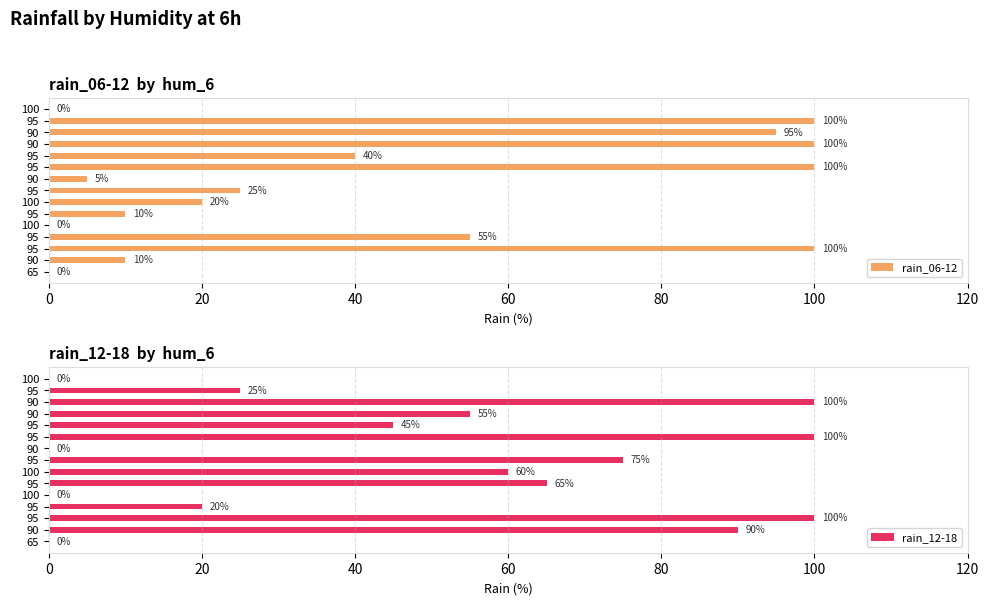

How many values in rain_06-12 are above zero?

12